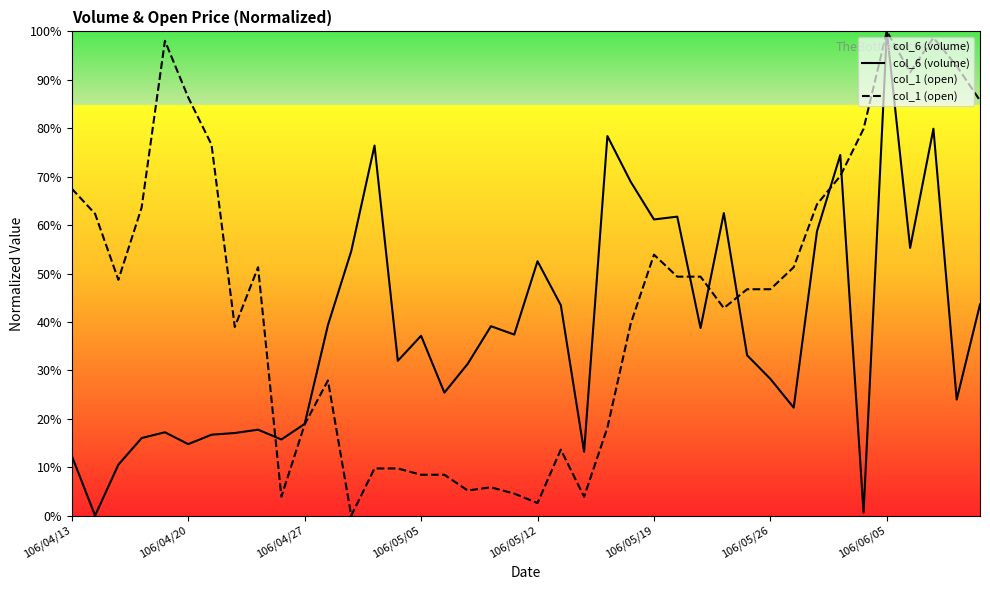

Is it true that col_6 (volume) equals 0.1 at 14?

False